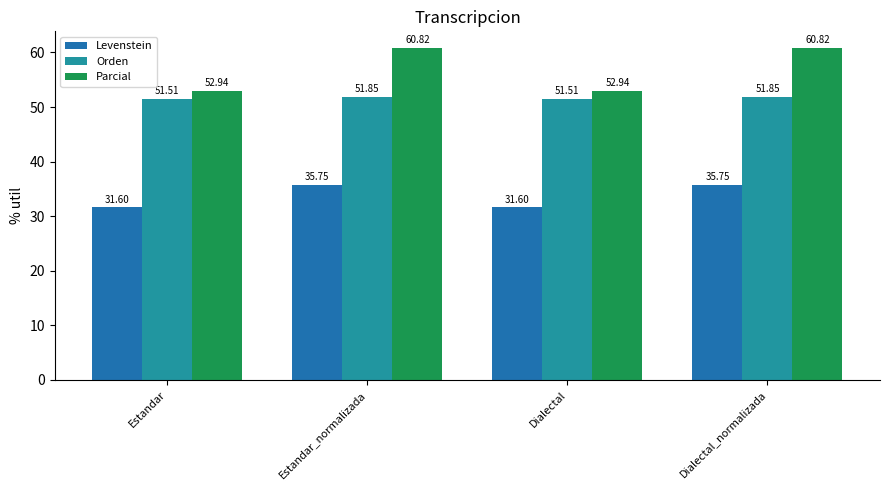

How many bars are there in total?

12